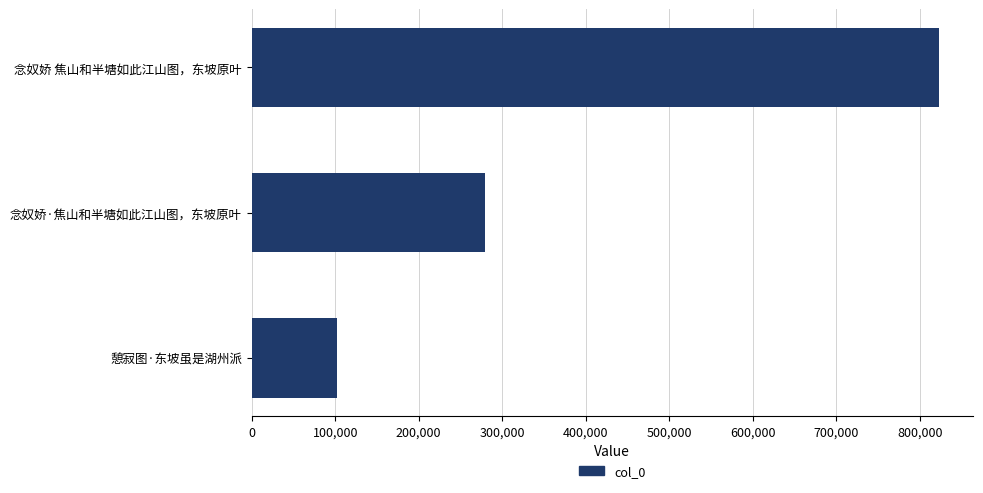

How many values are below 279464?

1